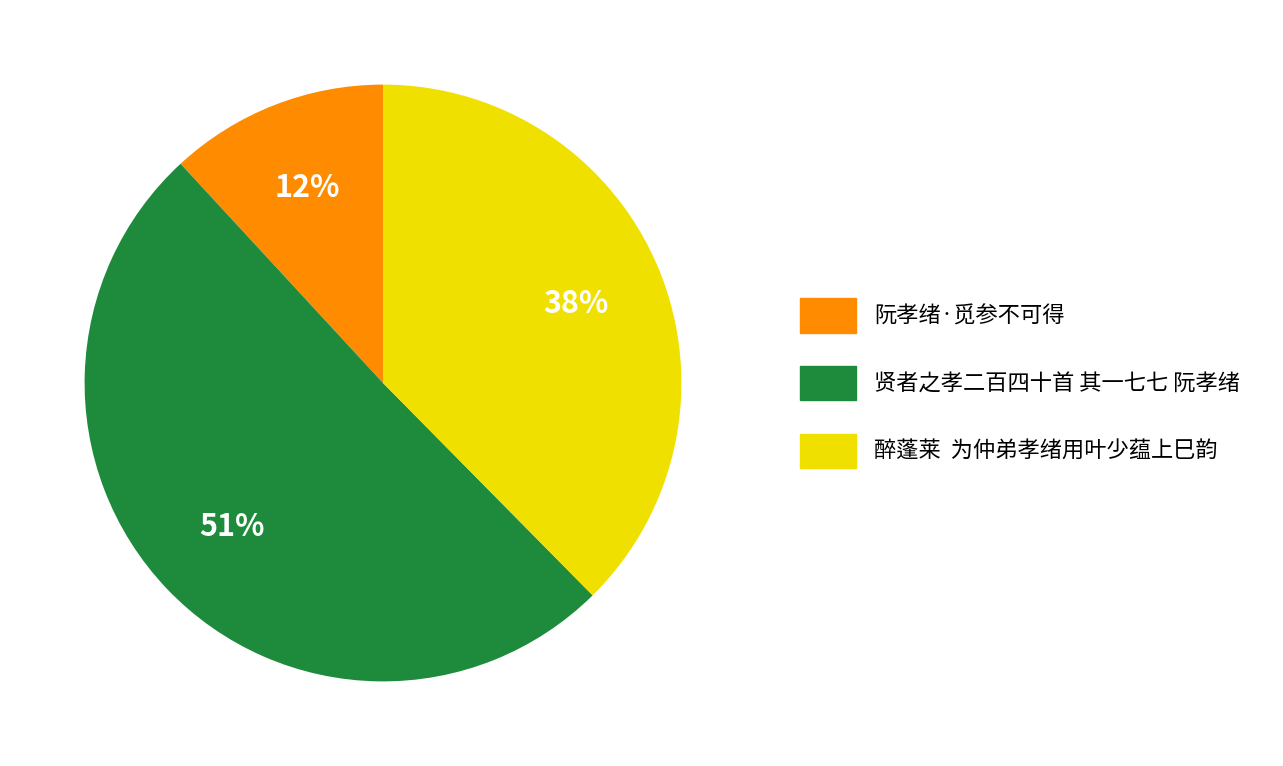

How many slices are in this pie chart?

3